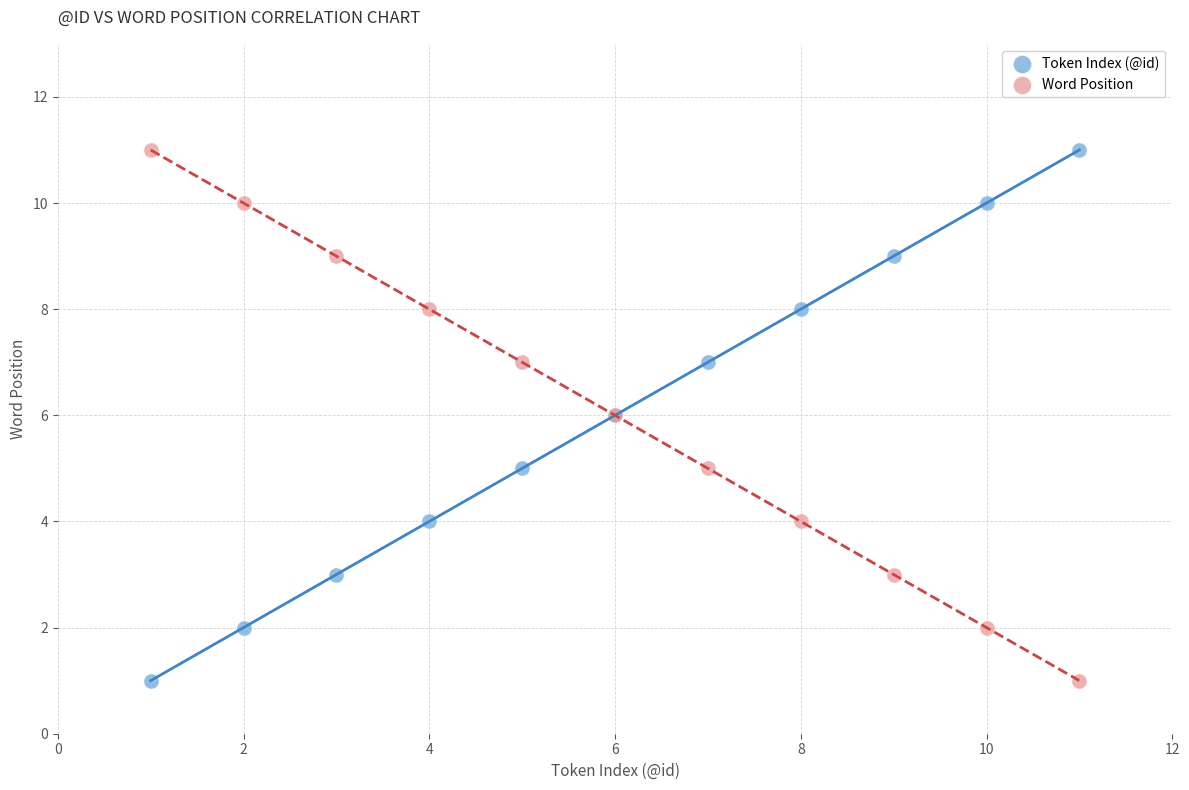

What is the X range (max minus min) for the scatter plot?

10